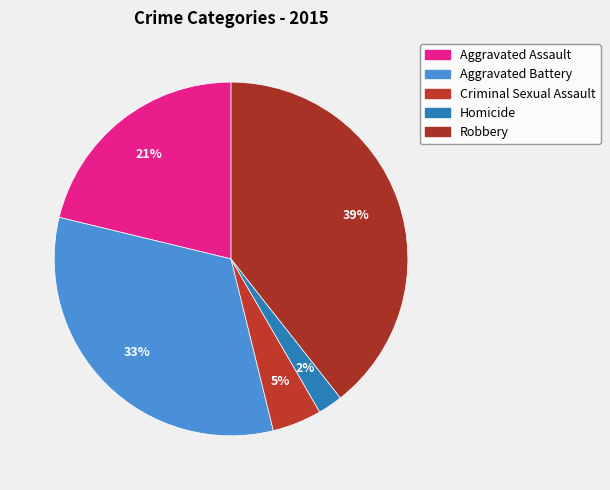

Is the sum of Criminal Sexual Assault and Homicide greater than half?

No